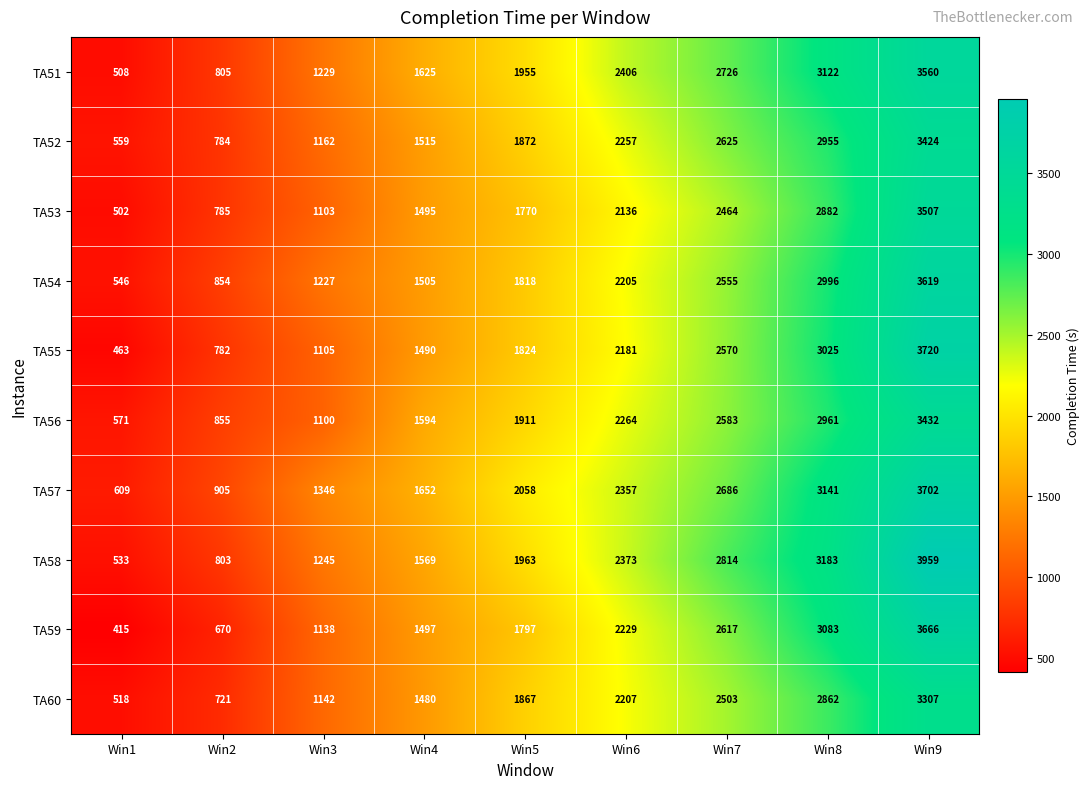

How many TA60 values are between 1142 and 2503?

5